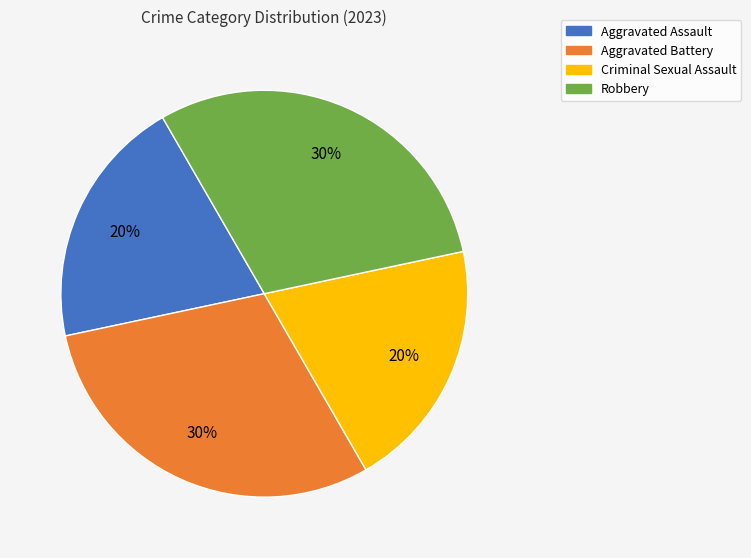

To the nearest percent, what percentage of the pie is Criminal Sexual Assault?

20%